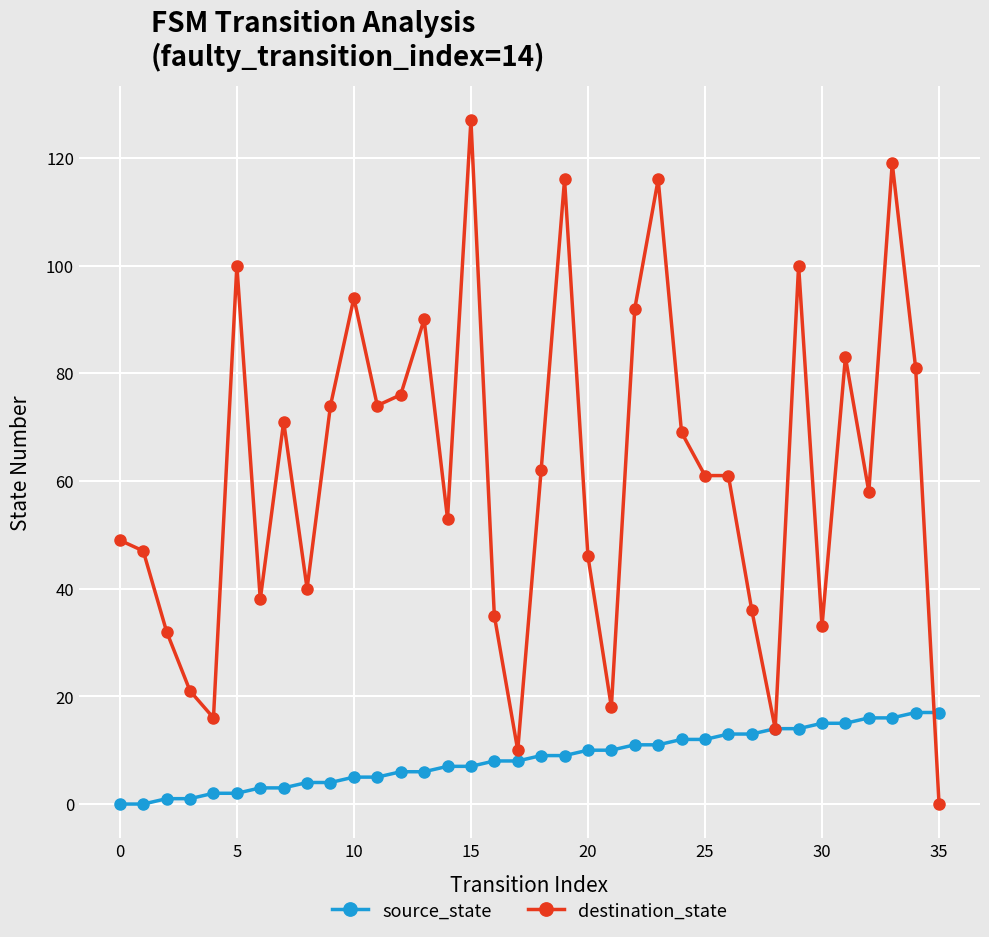

Which series has the widest spread of values?

destination_state